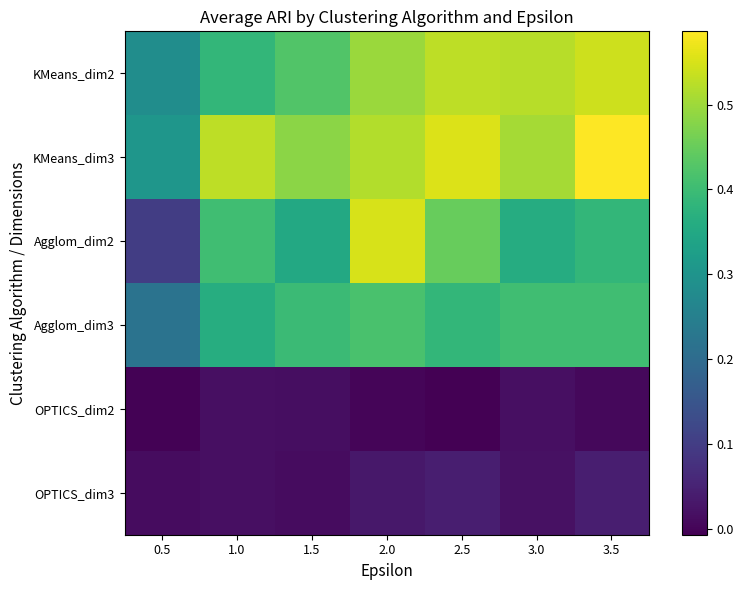

What is the spread (max minus min) of values at 3.5?

0.6